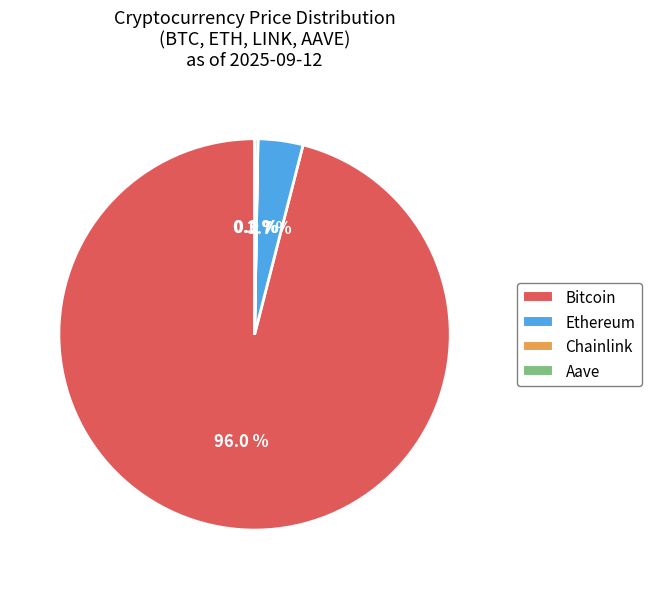

Which has a higher value, Bitcoin or Ethereum?

Bitcoin